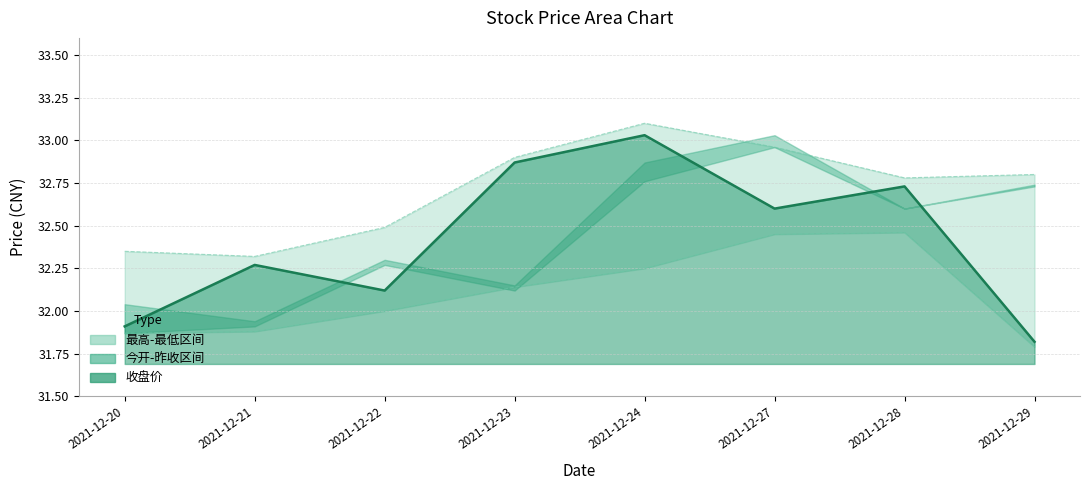

What is the minimum value for 价格?

31.8